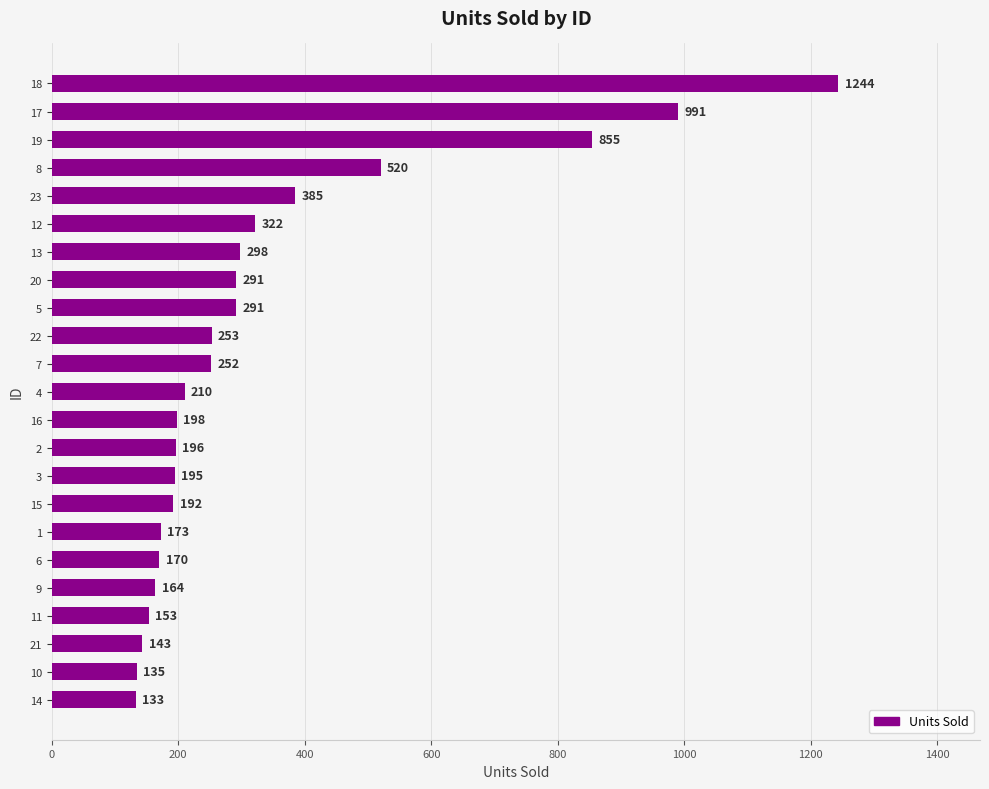

Reading bottom to top, extract all data points from this chart.

14=133	10=135	21=143	11=153	9=164	6=170	1=173	15=192	3=195	2=196	16=198	4=210	7=252	22=253	5=291	20=291	13=298	12=322	23=385	8=520	19=855	17=991	18=1244